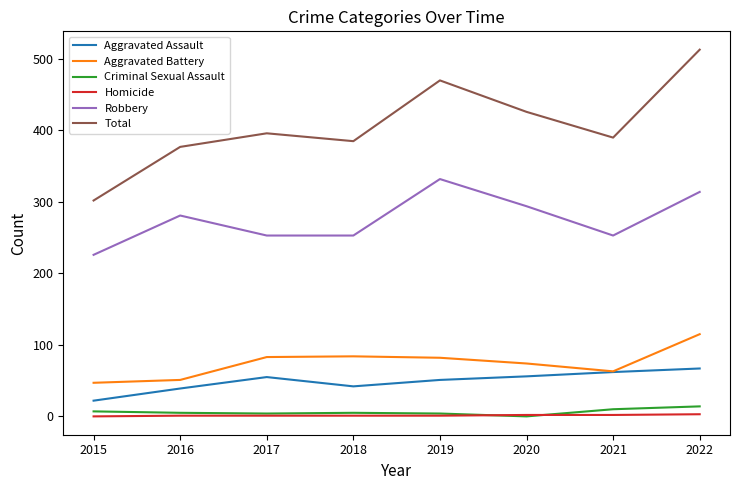

The Robbery series shows 409 at 2022. True or false?

False